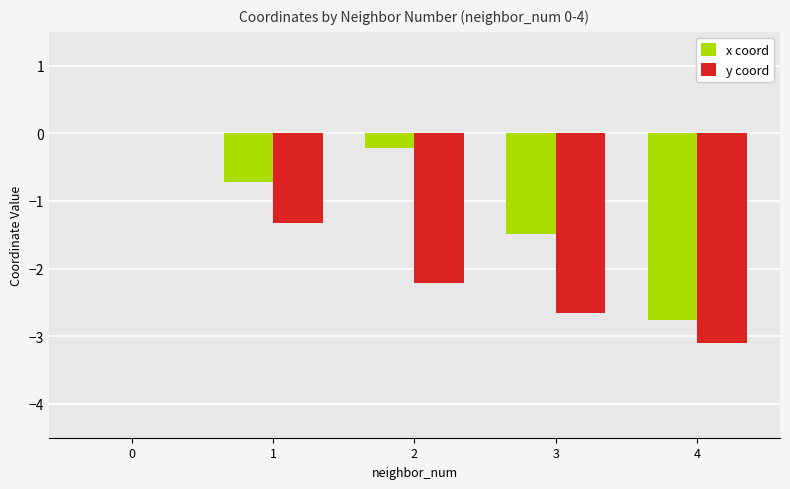

True or false: x coord has a value of -0.9 at 0.

False